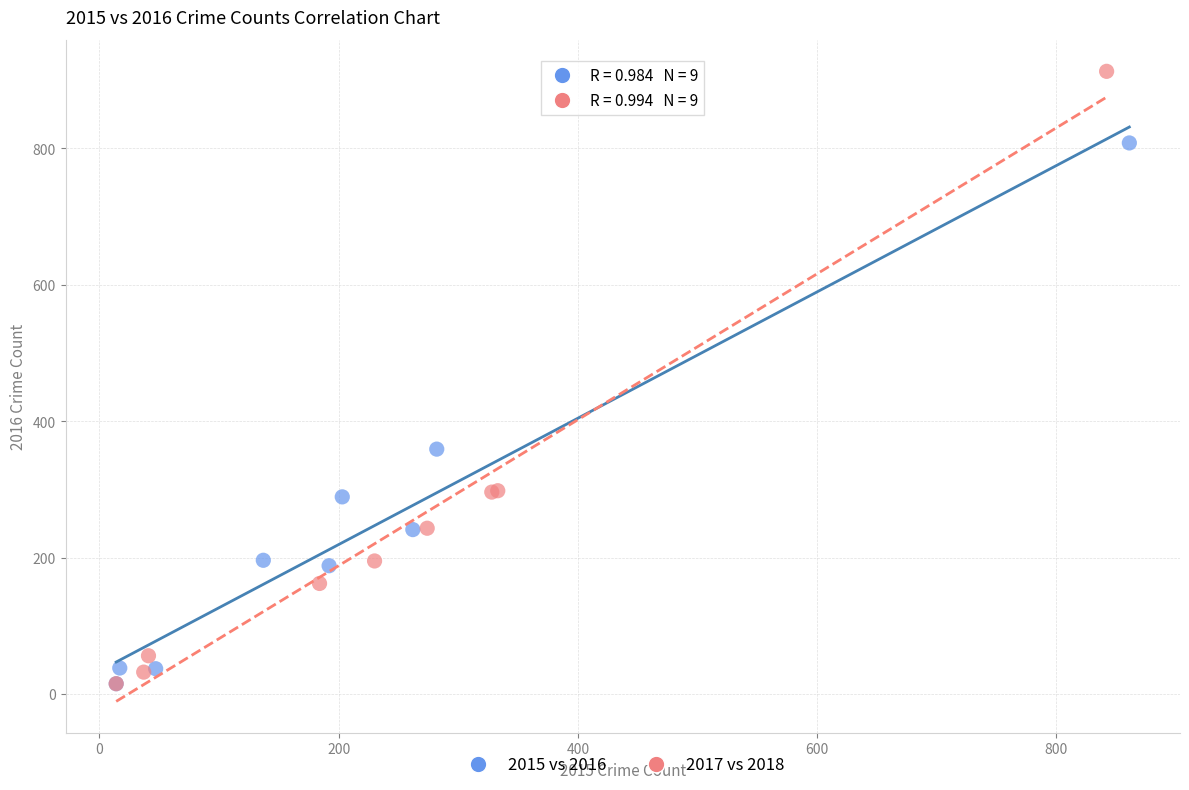

Which series reaches the maximum Y coordinate?

2017 vs 2018